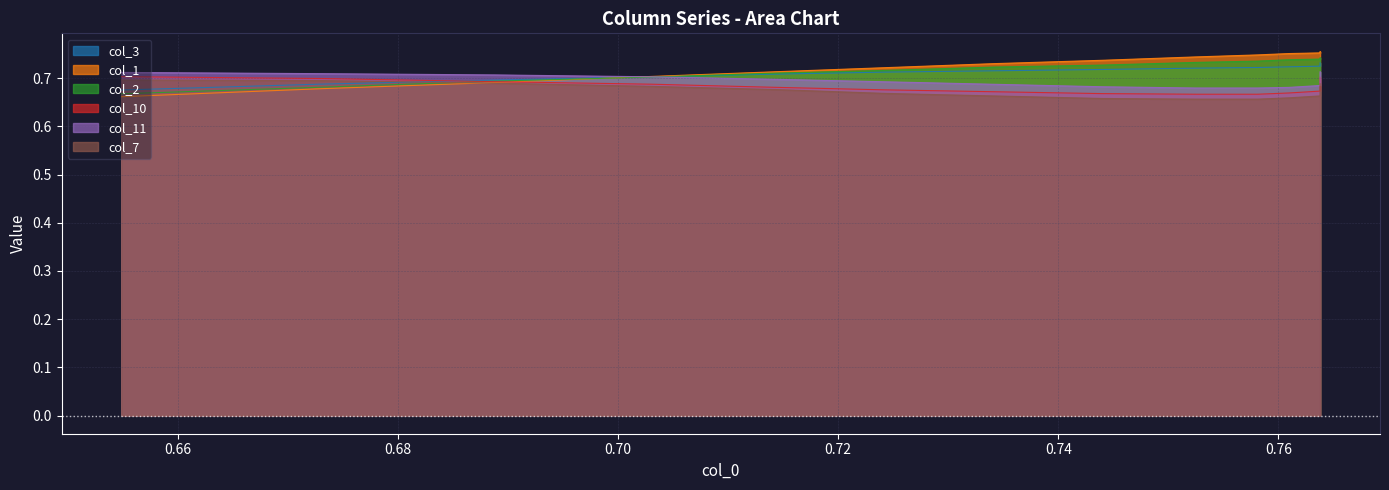

What is the average value of the col_10 series?

0.7